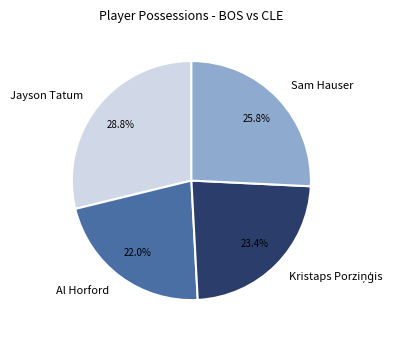

How many slices are in this pie chart?

4